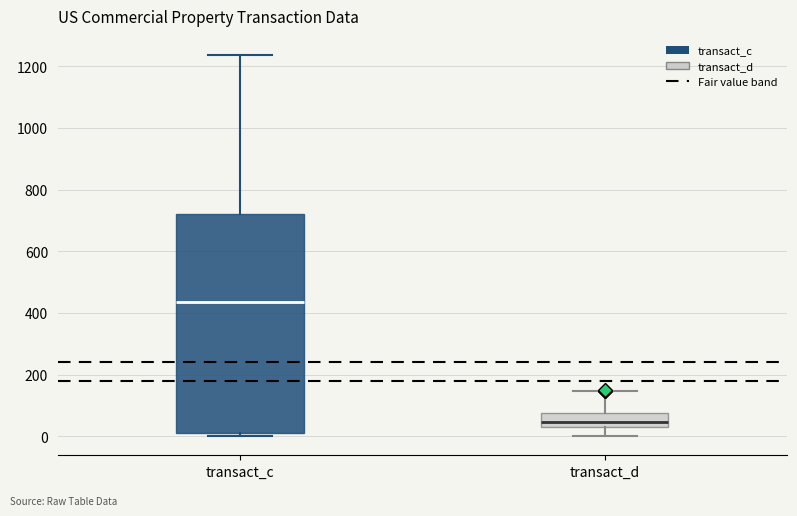

Reading left to right, read every box against the y-axis: the position of its median line, the range the box covers, and the ends of its whiskers. The values are not printed on the chart, so give them approximately, as read against the axis.

transact_c: median 440, box 0 to 720, whiskers 0 (just below the box's lower edge) to 1240
transact_d: median 40 (just above the box's lower edge), box 40 to 80, whiskers 0 to 140